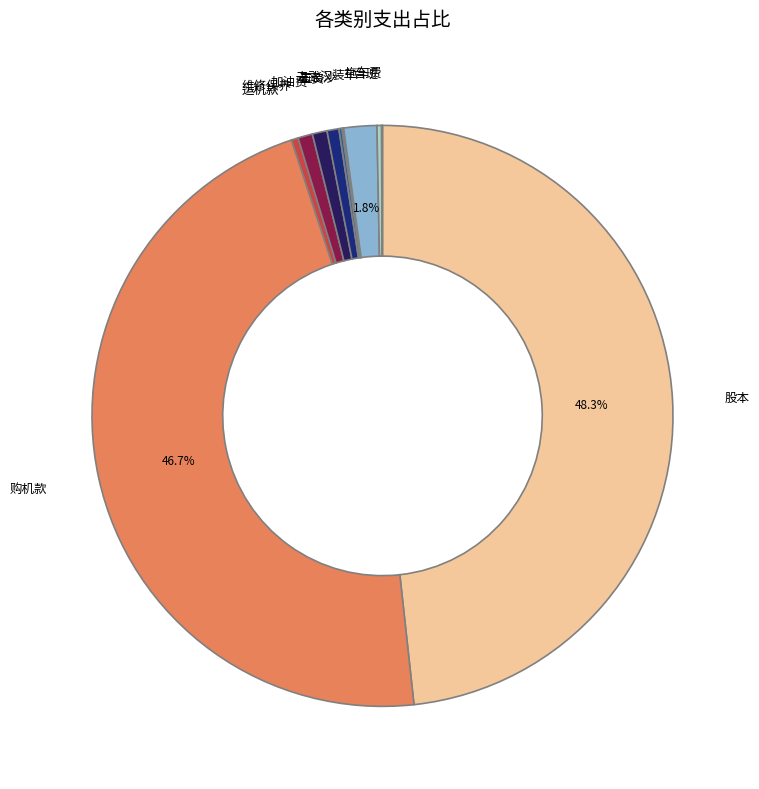

Which category has the biggest portion of the pie?

股本